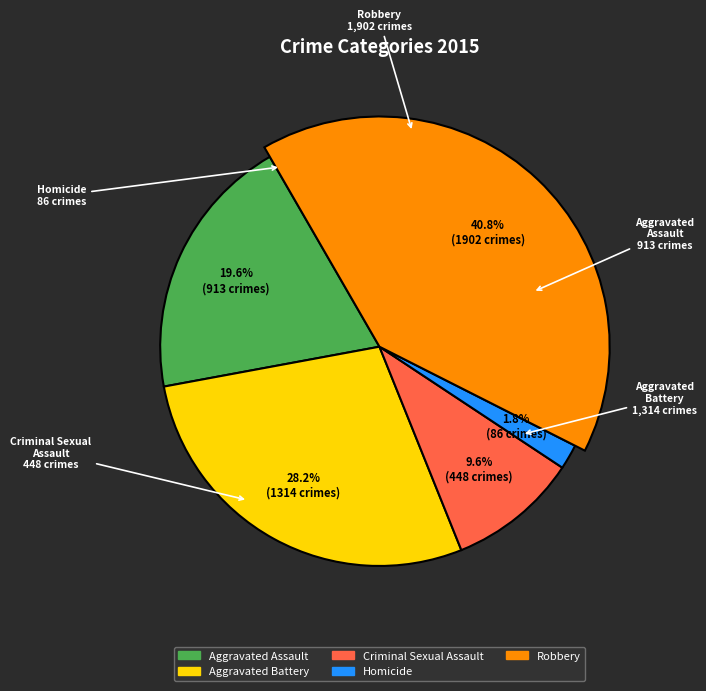

Between Aggravated Assault and Criminal Sexual Assault, which is larger?

Aggravated Assault